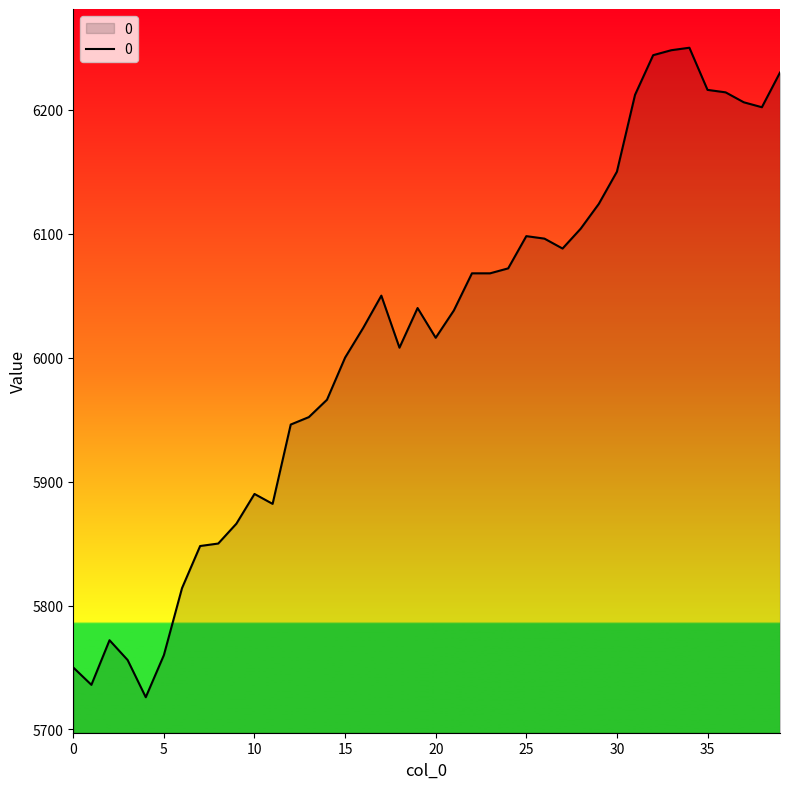

Does the chart have visible grid lines?

No